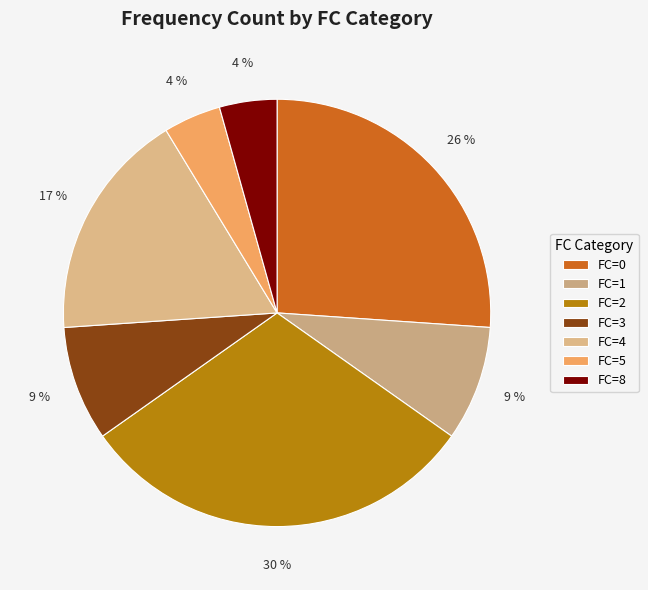

How many segments does this pie chart have?

7